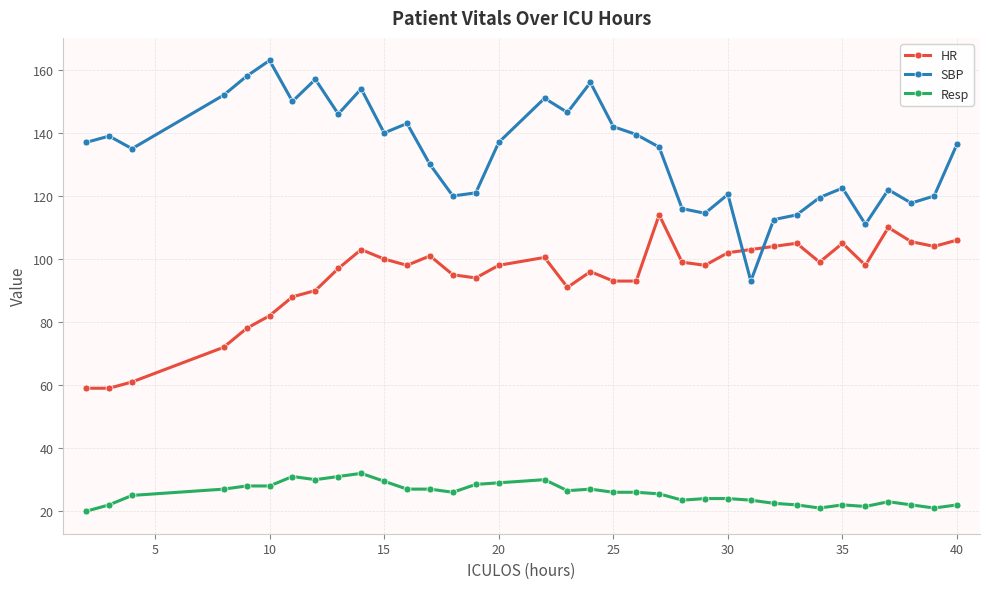

True or false: SBP and Resp intersect in this chart.

False